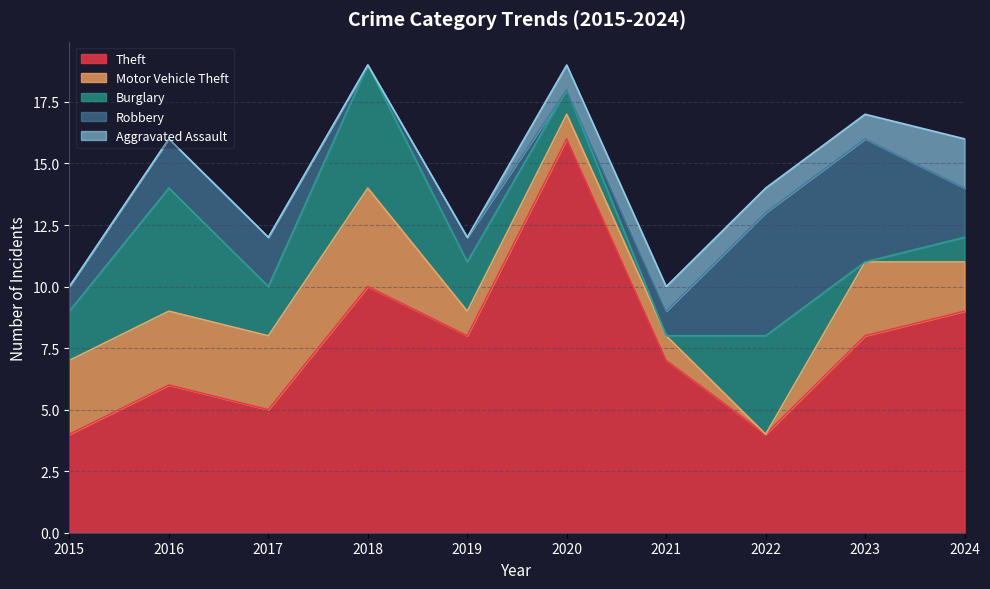

The value of Motor Vehicle Theft at 2017 is 3. True or false?

True